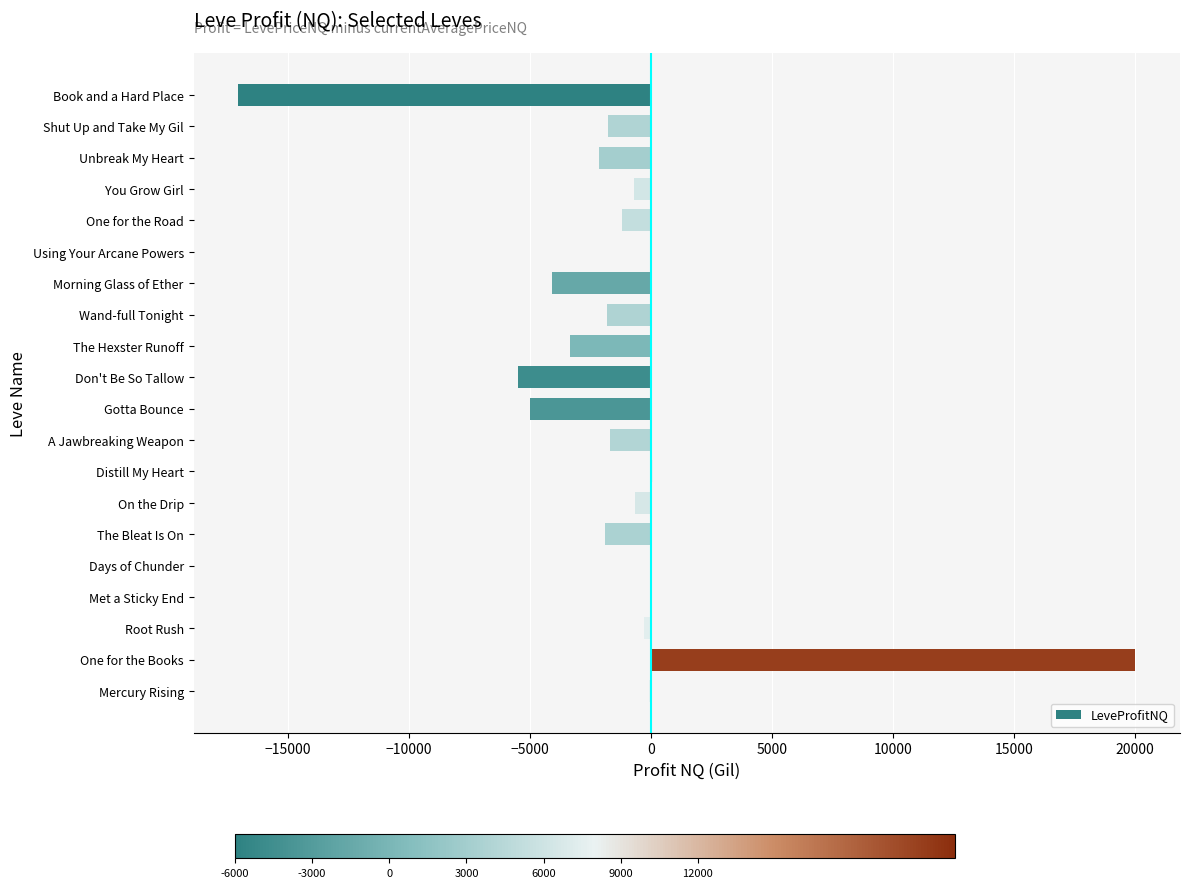

Count the number of values greater than -1182.

9